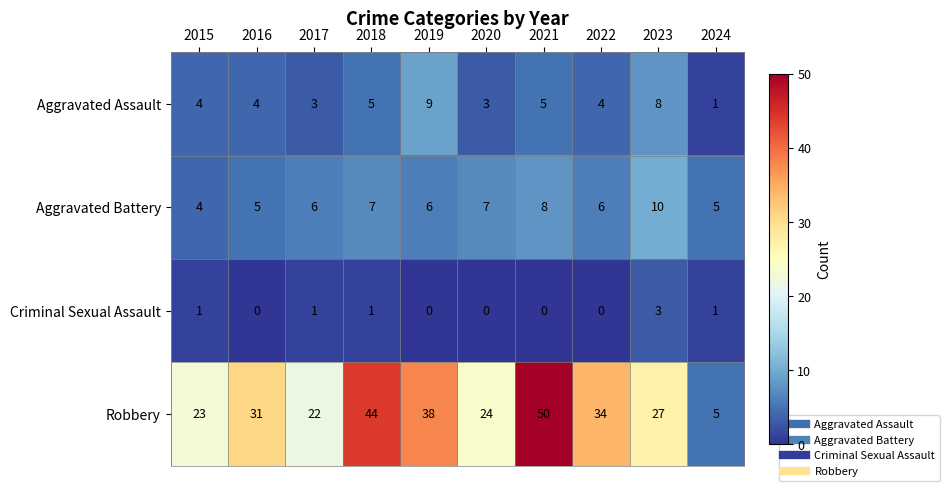

How many Criminal Sexual Assault values are between 0 and 1?

9